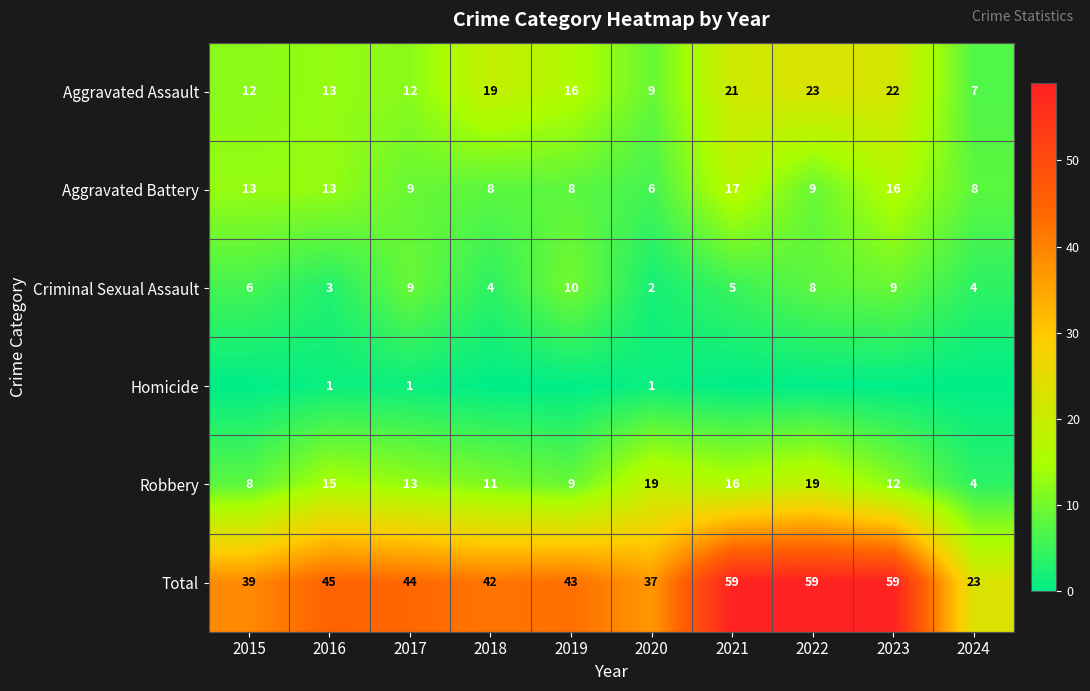

What is the approximate value of Aggravated Battery at 2020?

6